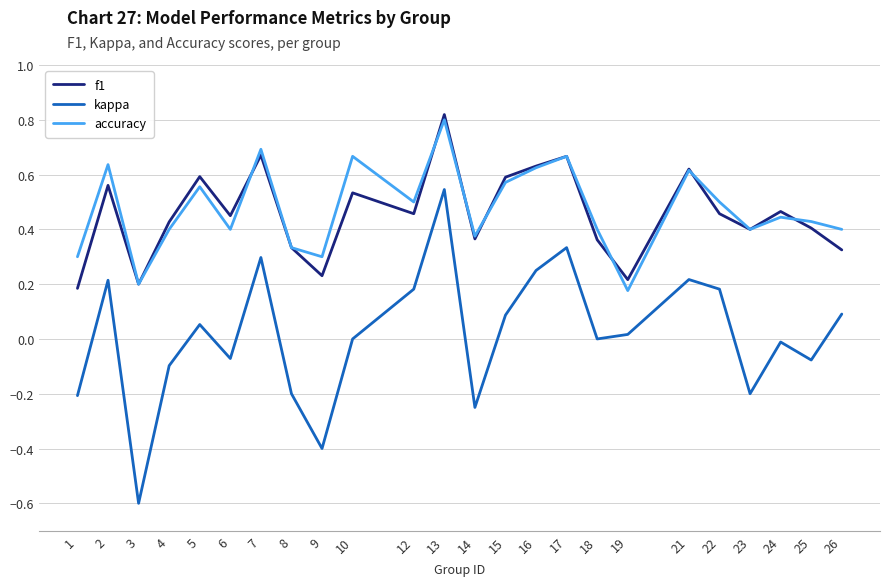

Between 15 and 18, which series saw the biggest shift?

f1